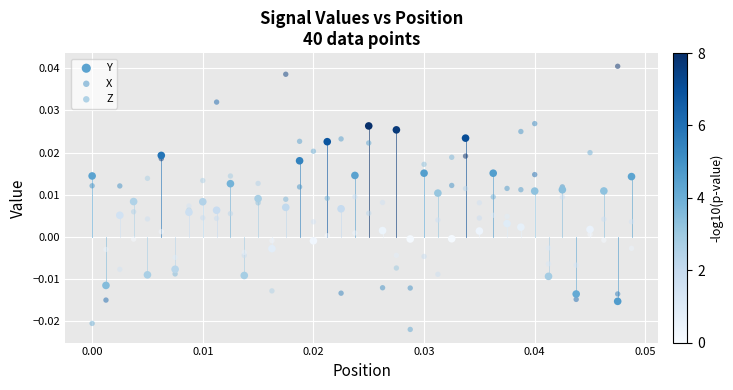

Which series contains the lowest Y value?

Z